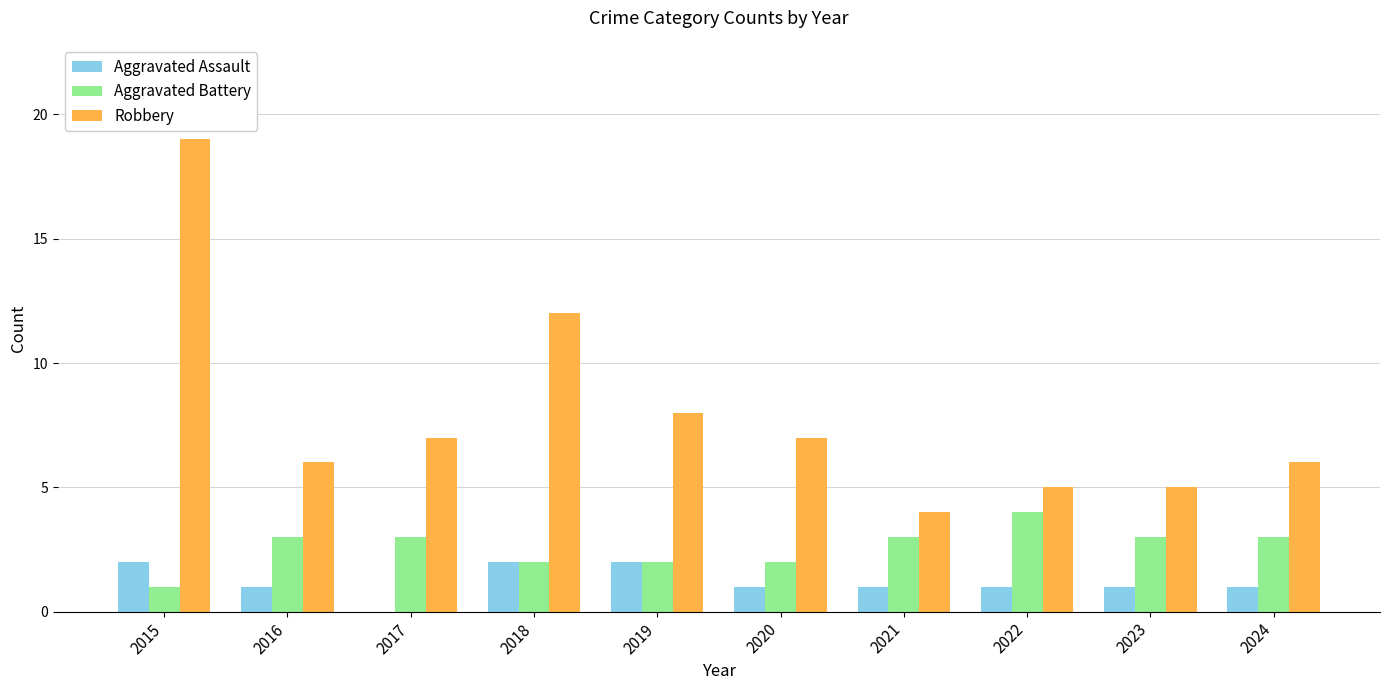

What is the maximum value for Robbery?

19